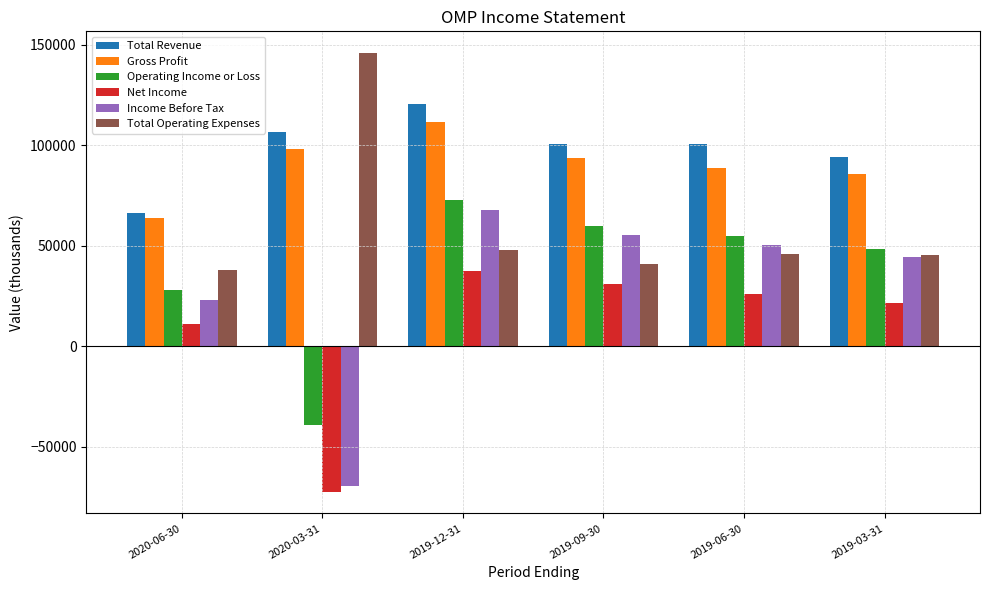

Is it true that Operating Income or Loss equals -12432 at 2020-03-31?

False